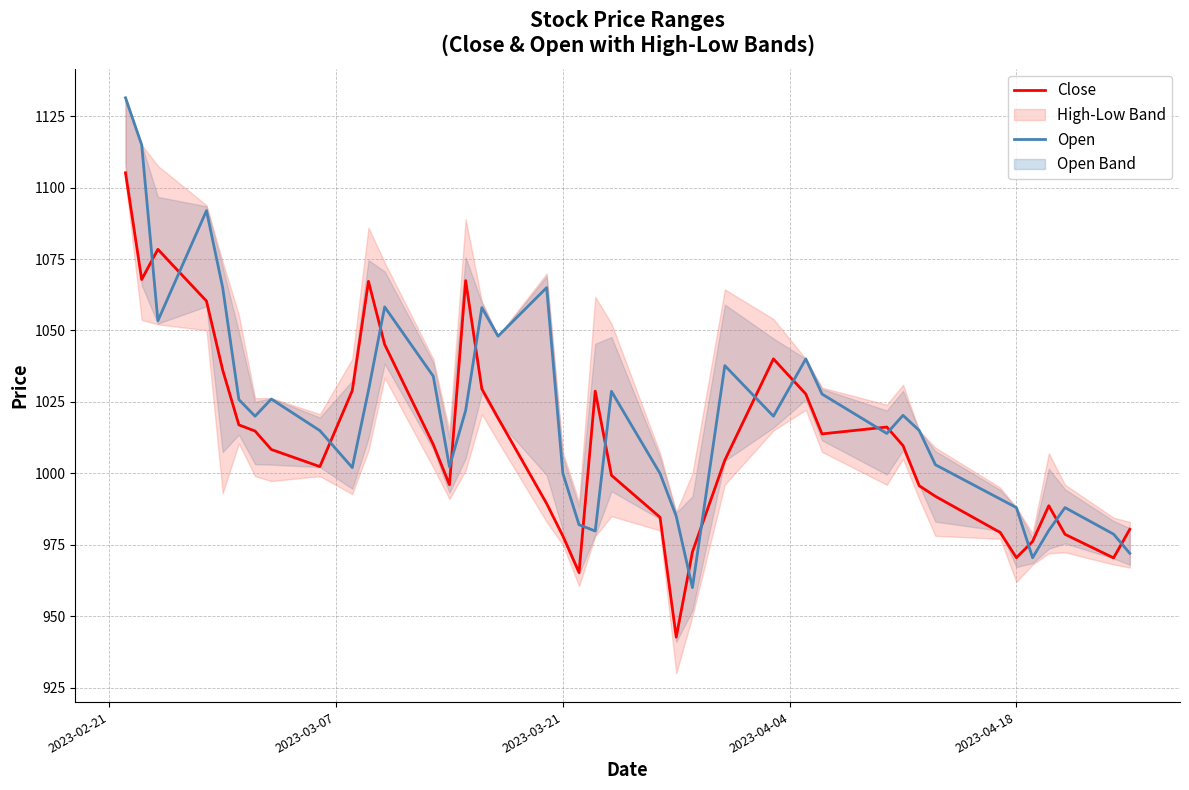

After their last crossing, which series has the higher values: Open or Close?

Close